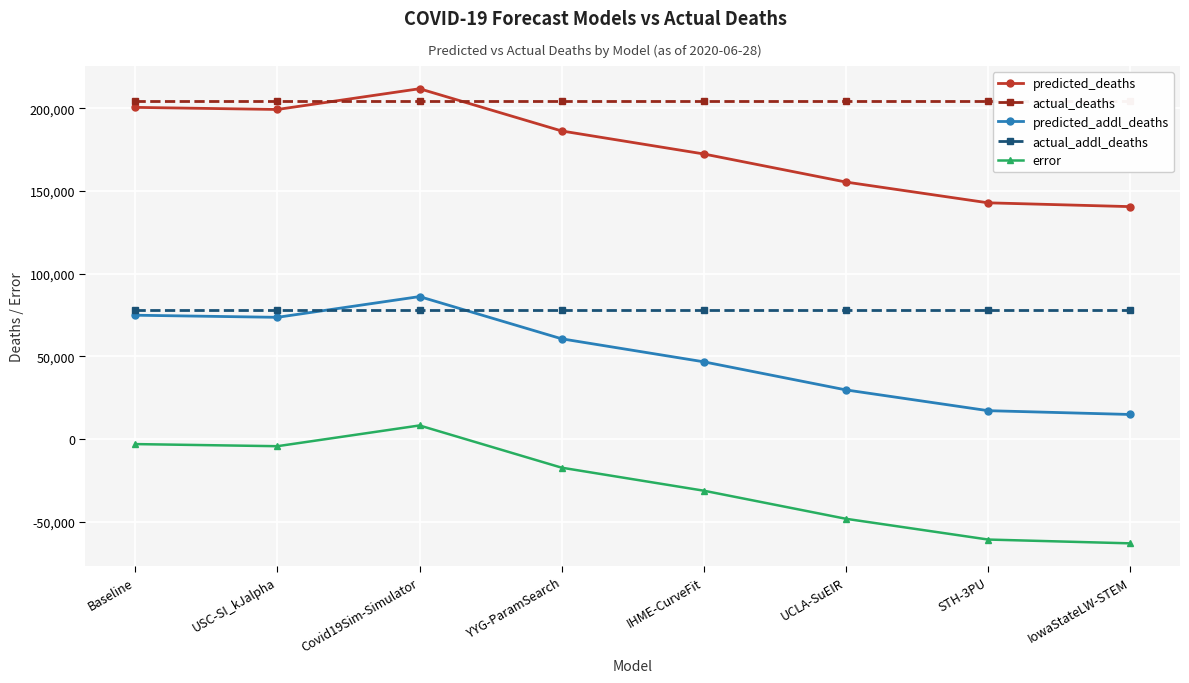

True or false: error and actual_addl_deaths cross at least once.

False